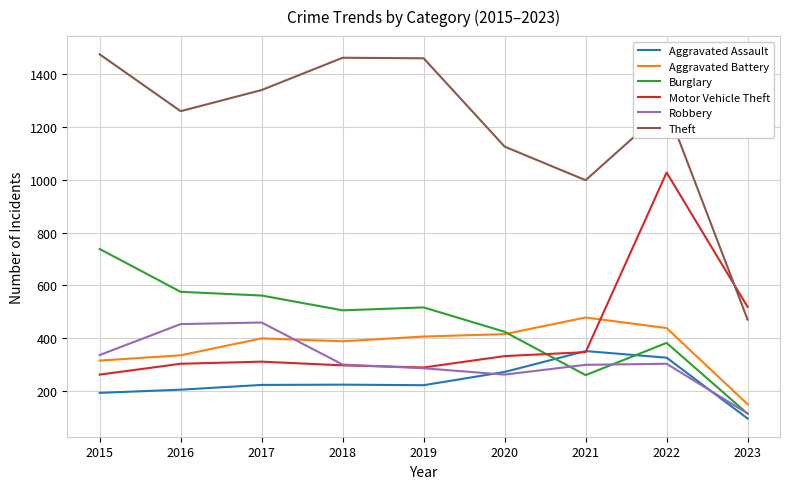

Is it true that Burglary equals 576 at 2016?

True